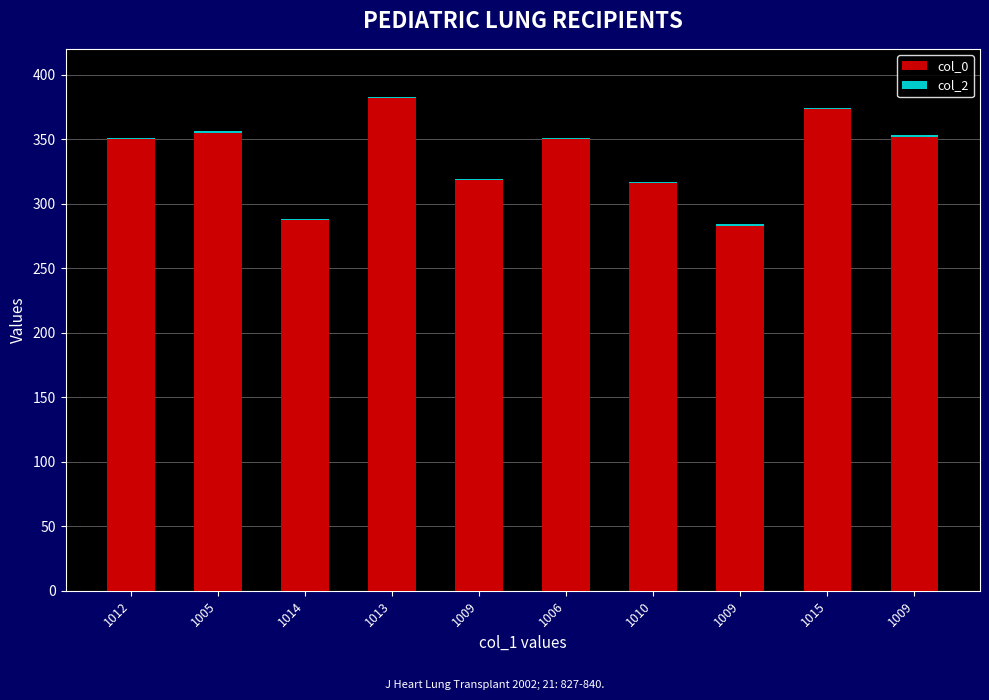

Which has a higher value, 1009 or 1014?

1009